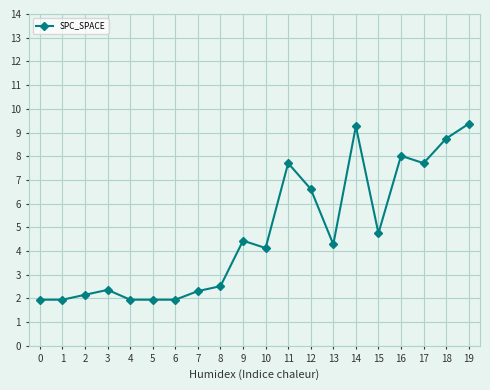

What is the approximate value at 5?

1.9